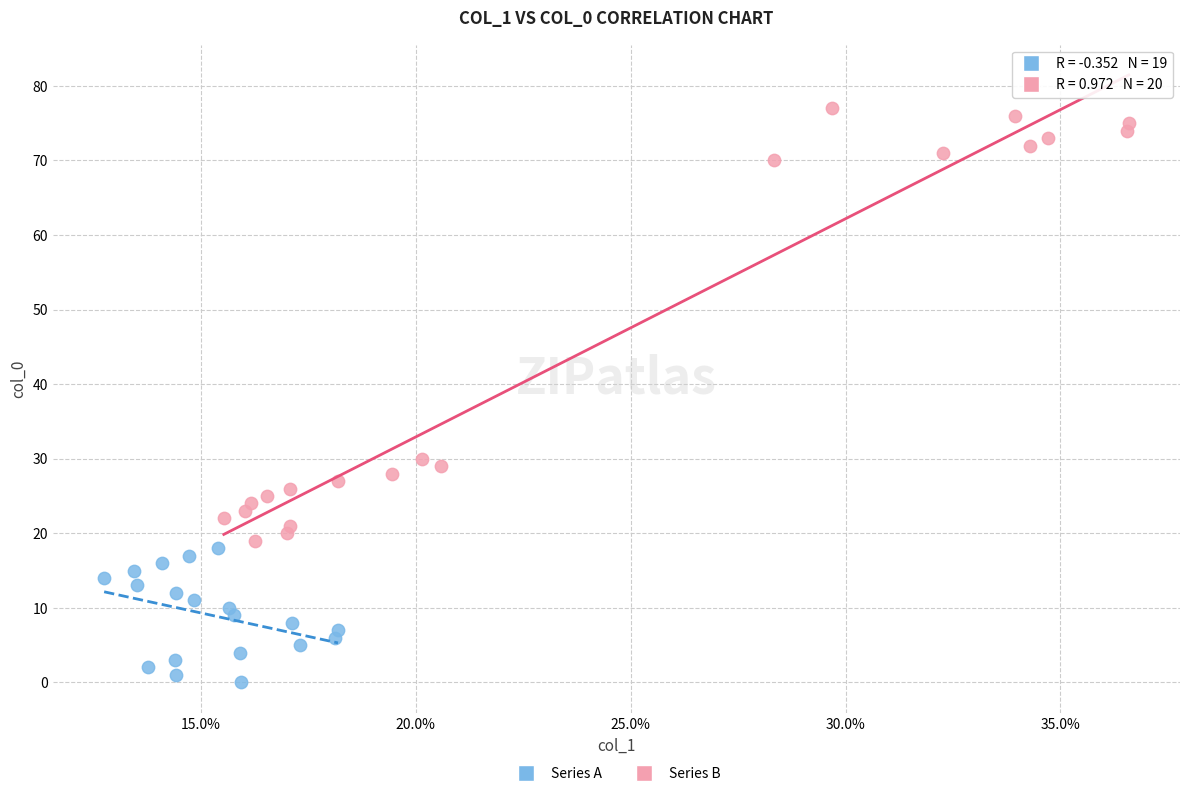

Which series contains the lowest Y value?

Series A